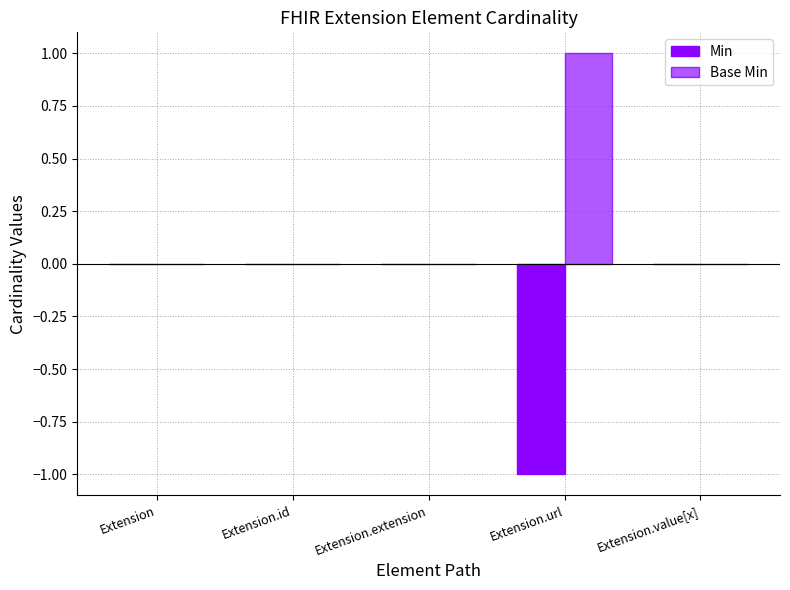

What are all the series names shown in the legend?

Min, Base Min